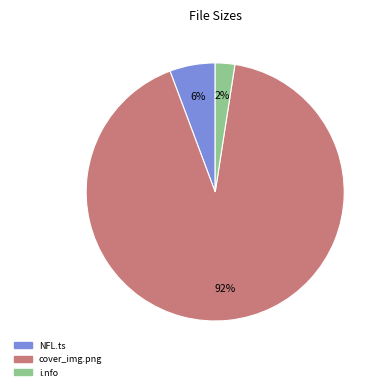

To the nearest percent, what is the average slice percentage?

33%